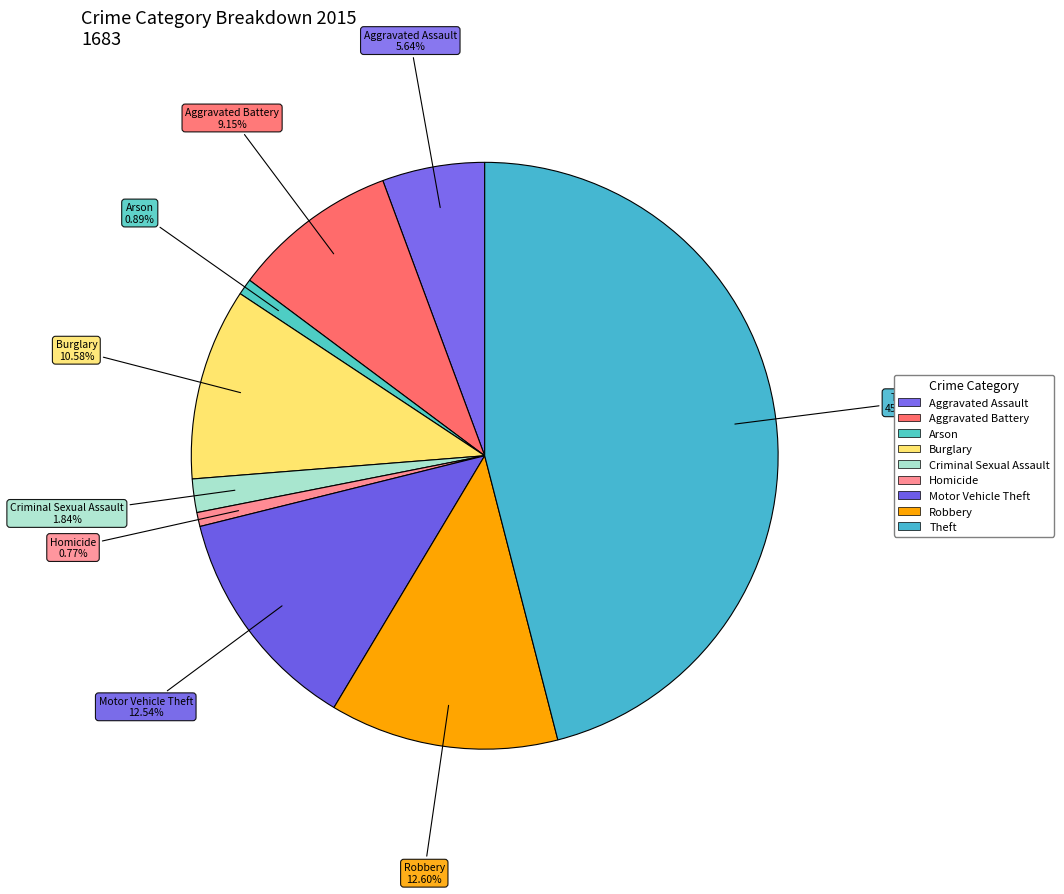

How many slices are in this pie chart?

9